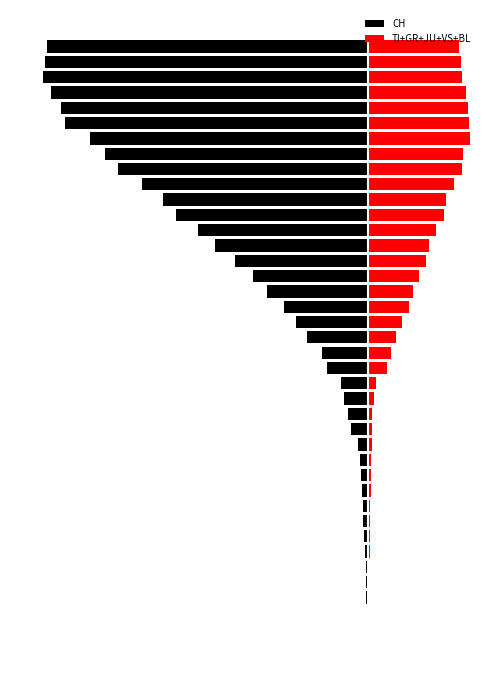

Rank the series by their average value, from lowest to highest.

CH, TI+GR+JU+VS+BL